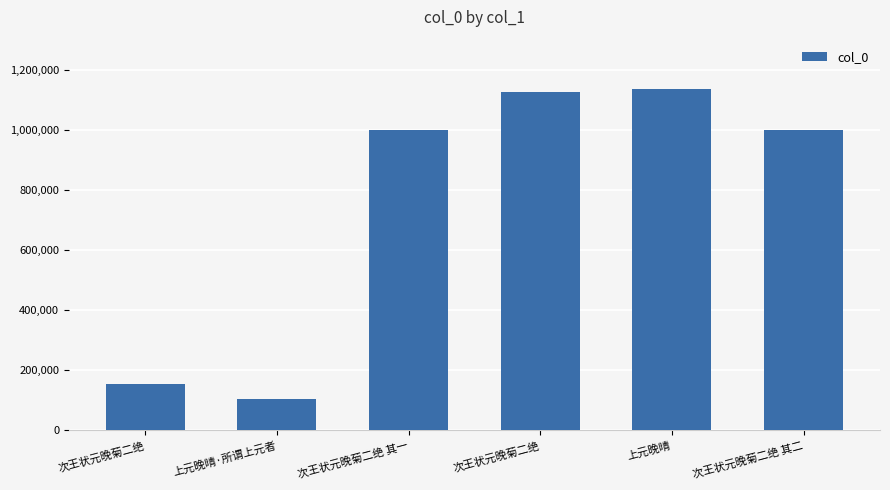

Does the chart contain stacked bars?

No